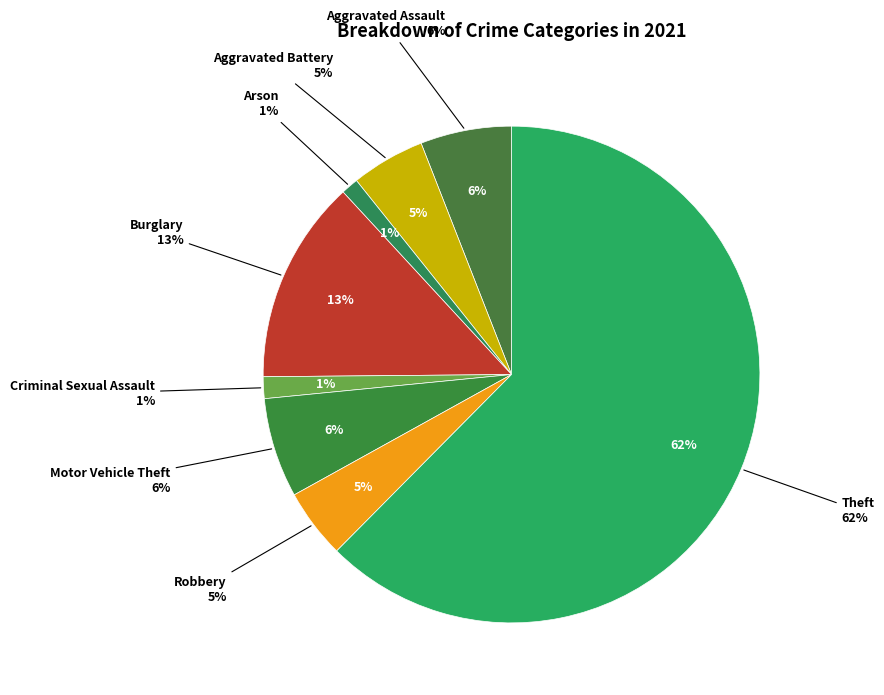

Do Burglary and Robbery together represent more than half of the pie?

No